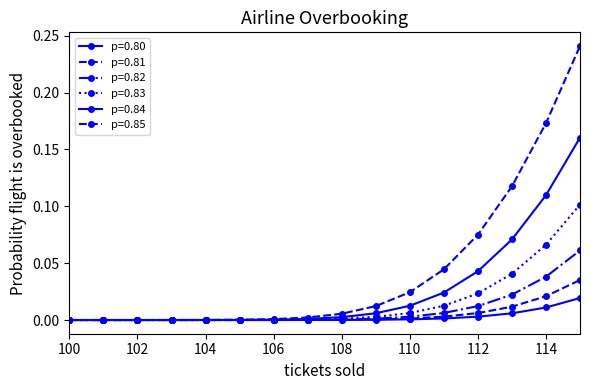

Which category has the highest value across all series?

115